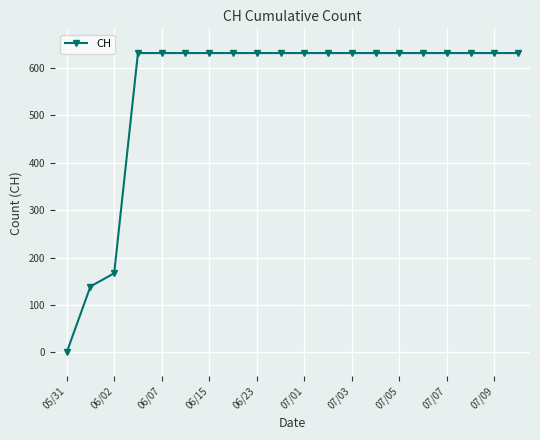

What is the value of the 17th point from the left?

631